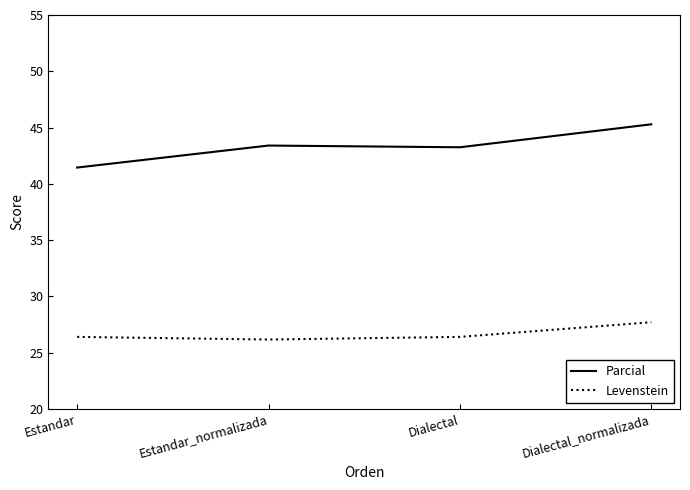

At Dialectal_normalizada, list the series in order from smallest to largest.

Levenstein, Parcial